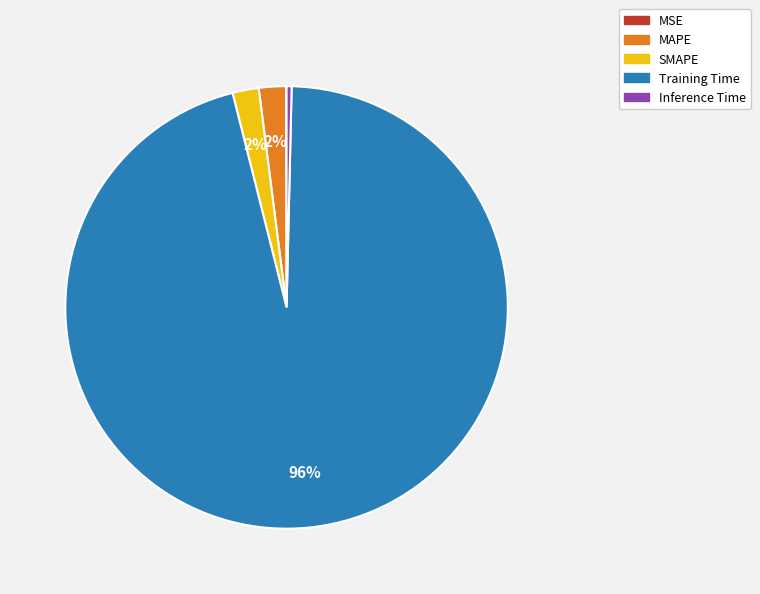

To the nearest percent, what percentage of the pie is MAPE?

2%